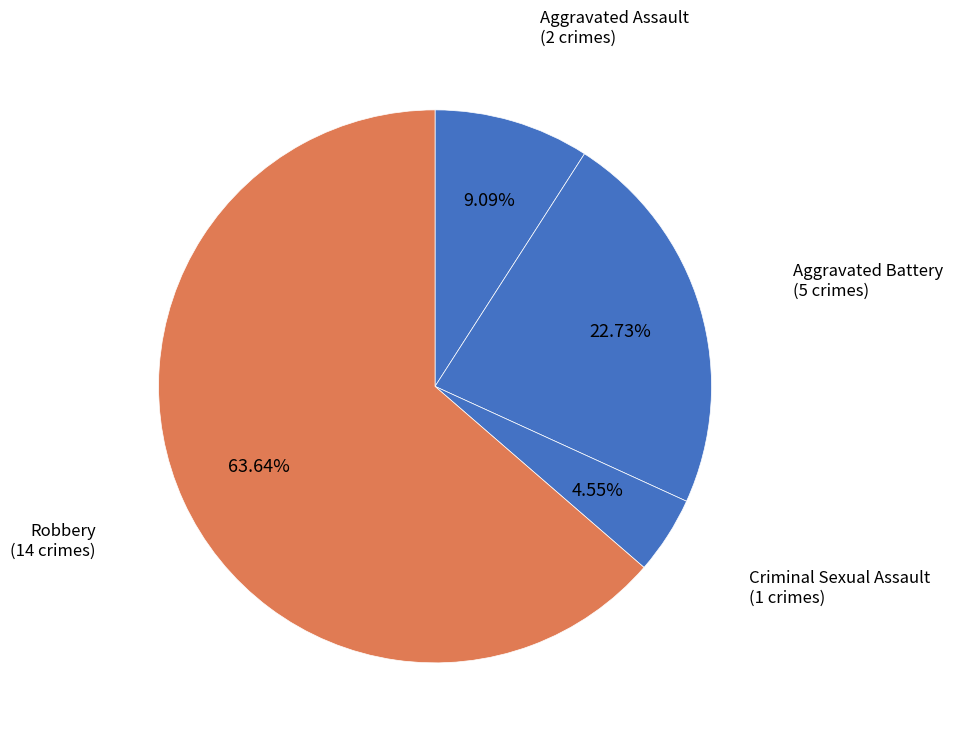

Rank the categories by value from highest to lowest.

Robbery, Aggravated Battery, Aggravated Assault, Criminal Sexual Assault